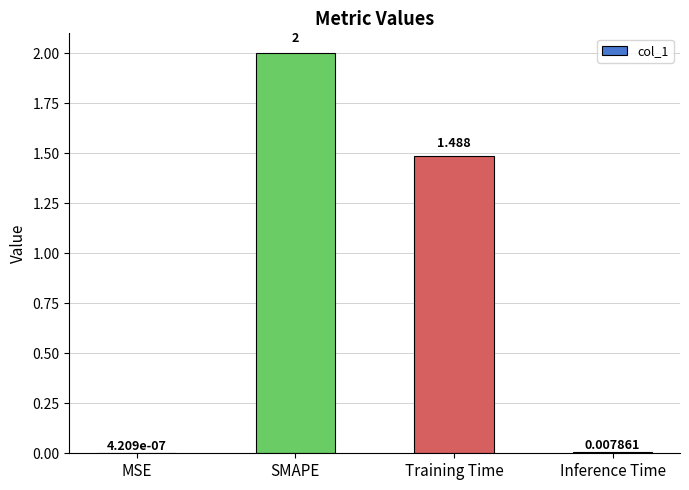

Where does the data first go above 1?

SMAPE